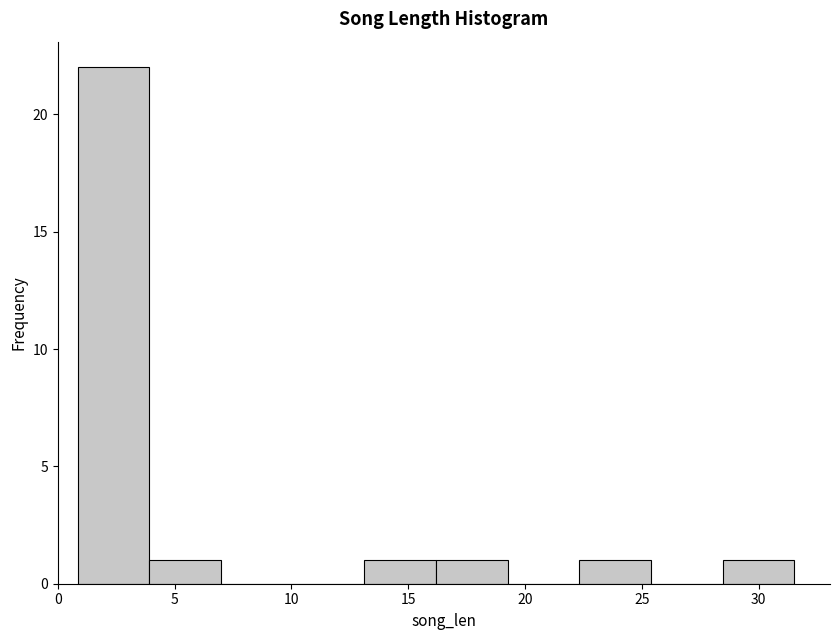

Reading left to right, list every bar in this chart as the range it spans on the x-axis followed by its height. Neither the bar edges nor the heights are printed on the chart, so give them approximately, as read against the axes.

1.0 to 4.0: 22
4.0 to 7.0: 1
7.0 to 10.0: 0
10.0 to 13.0: 0
13.0 to 16.0: 1
16.0 to 19.5: 1
19.5 to 22.5: 0
22.5 to 25.5: 1
25.5 to 28.5: 0
28.5 to 31.5: 1